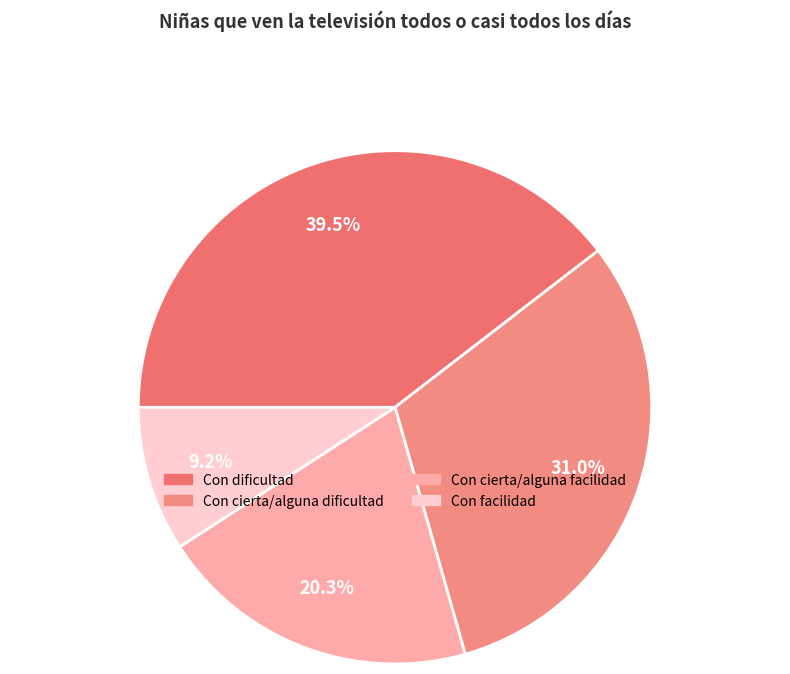

Is Con cierta/alguna facilidad the majority of the pie?

No